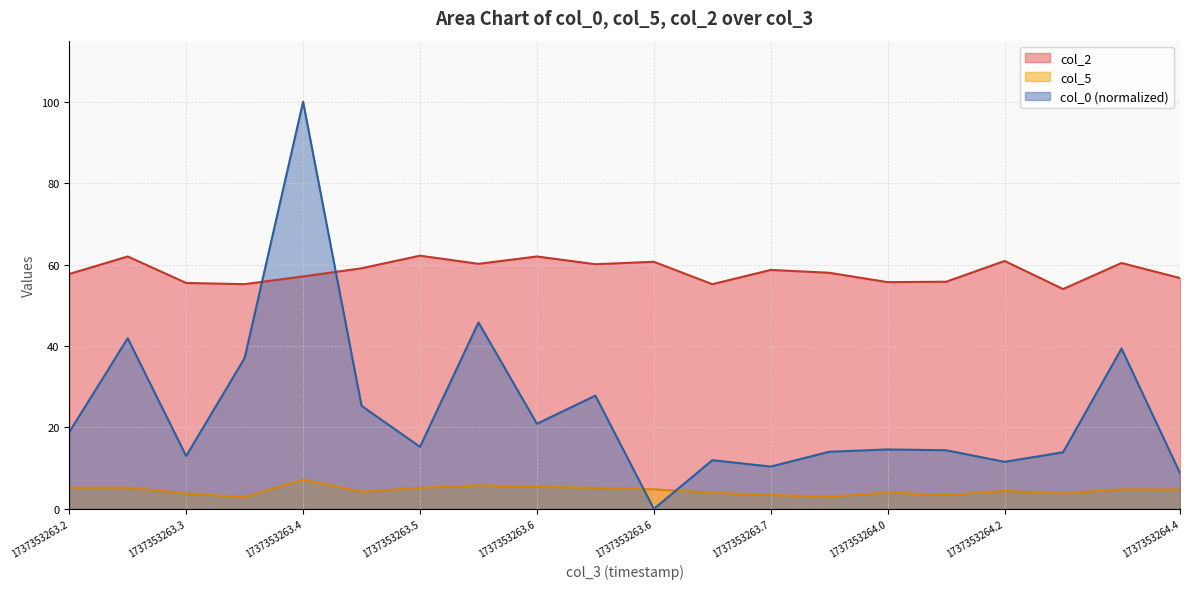

What are all the series names shown in the legend?

col_2, col_5, col_0 (normalized)